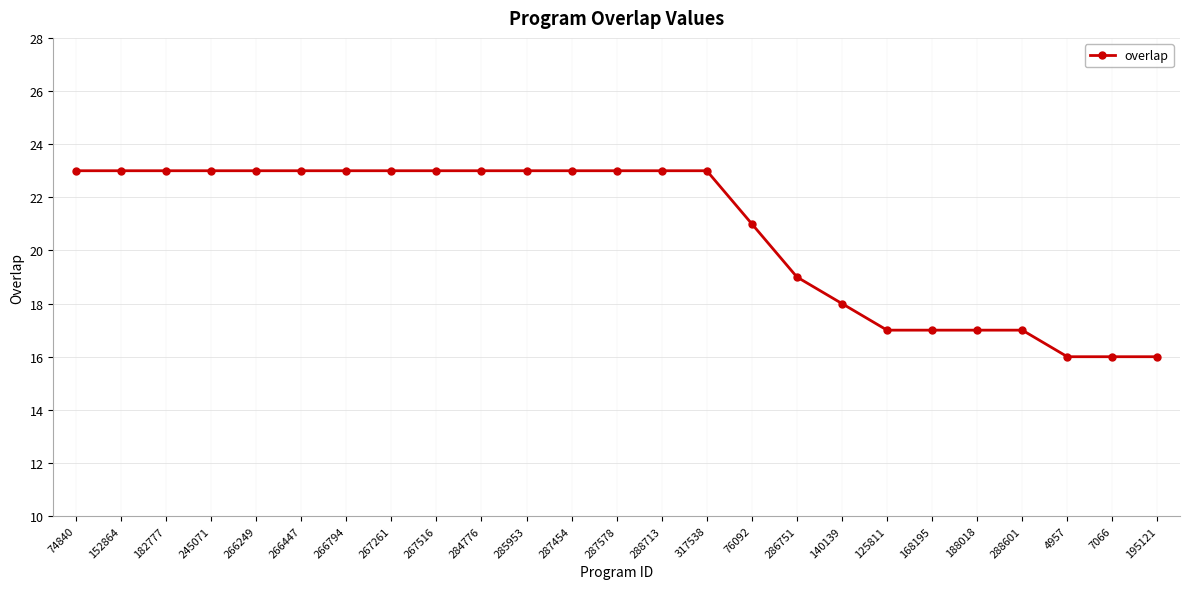

What is the ratio of the value at 140139 to the value at 266249?

0.8